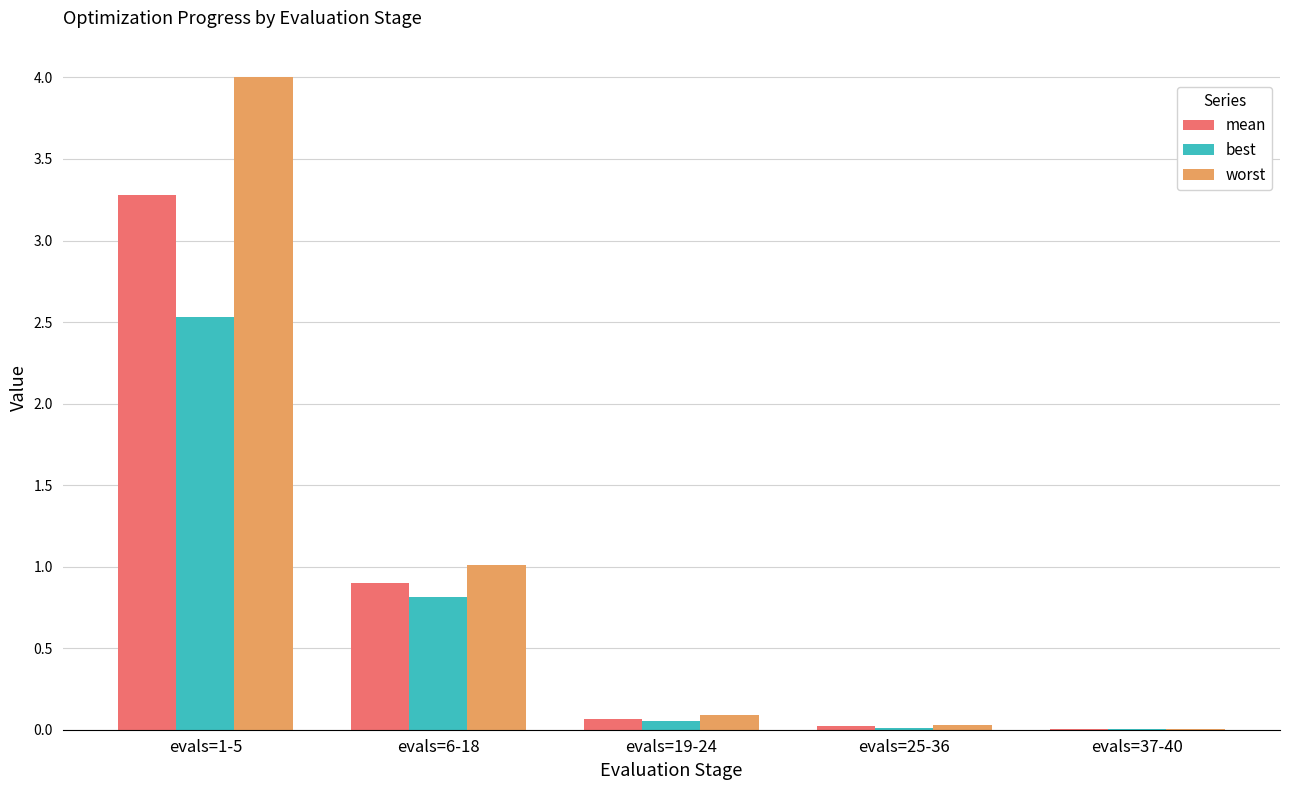

Which series changed the most between evals=6-18 and evals=19-24?

worst